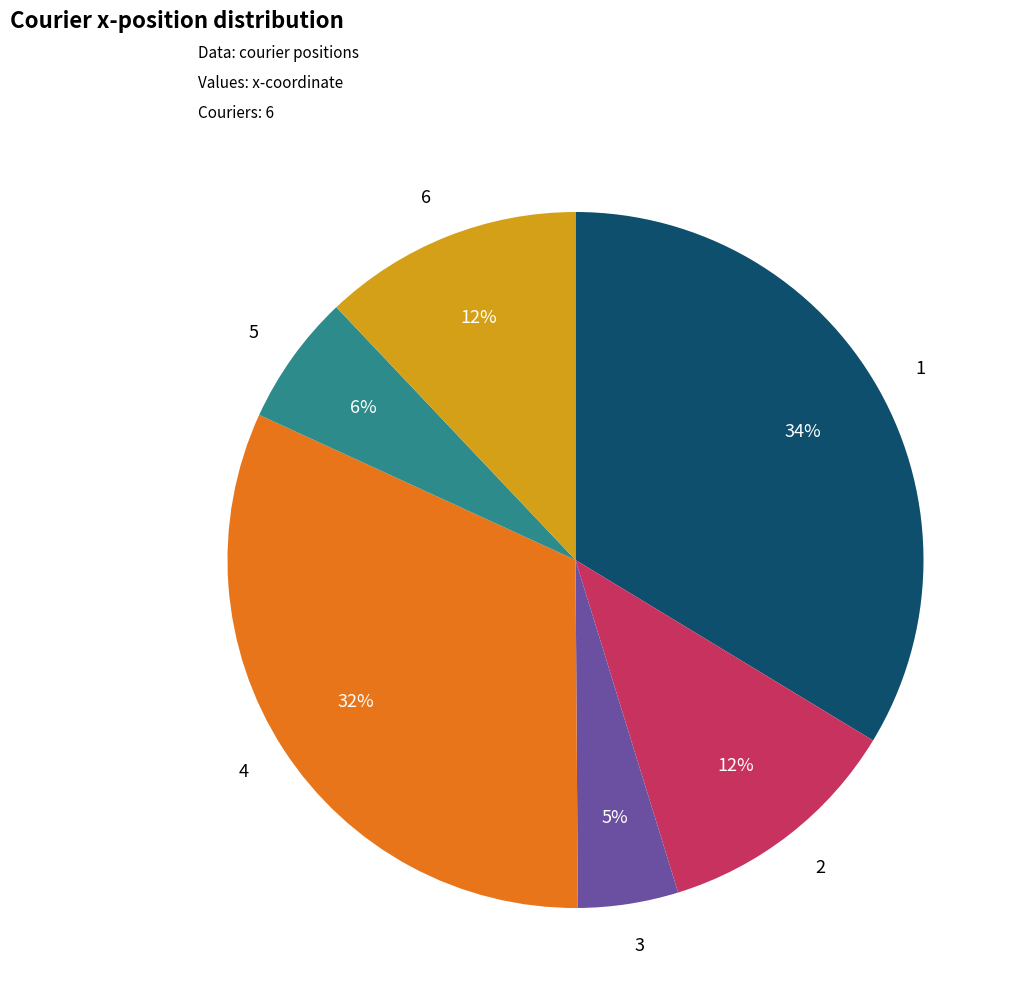

Does 5 represent more than half of the total?

No